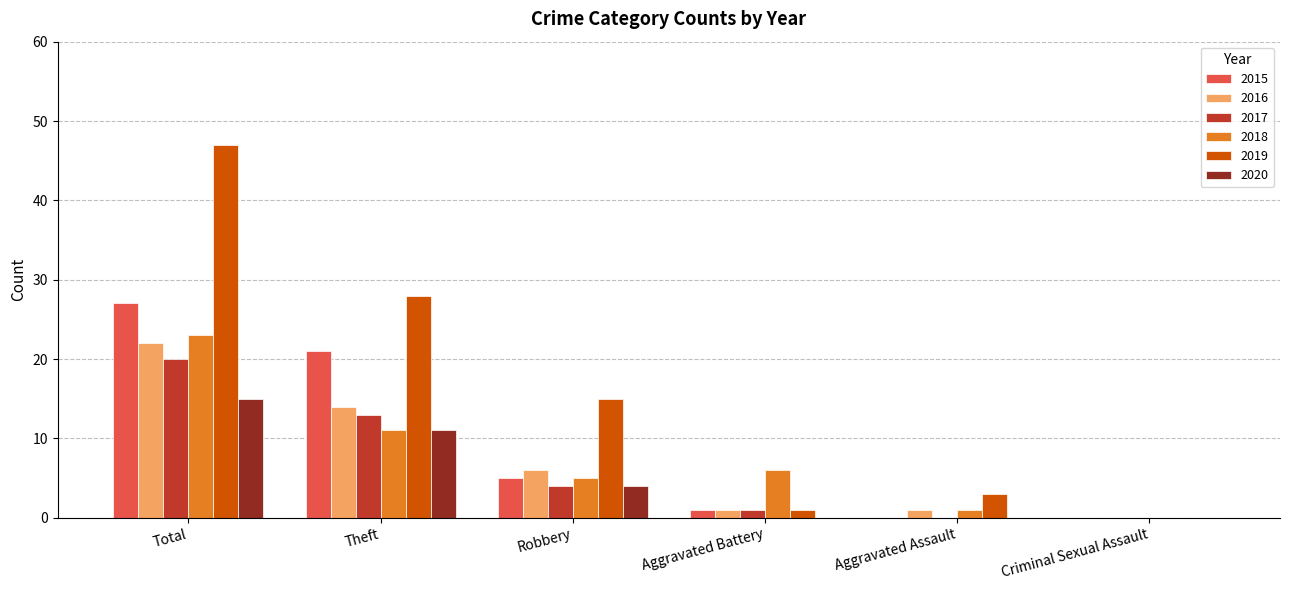

Is it true that 2019 equals 15 at Robbery?

True